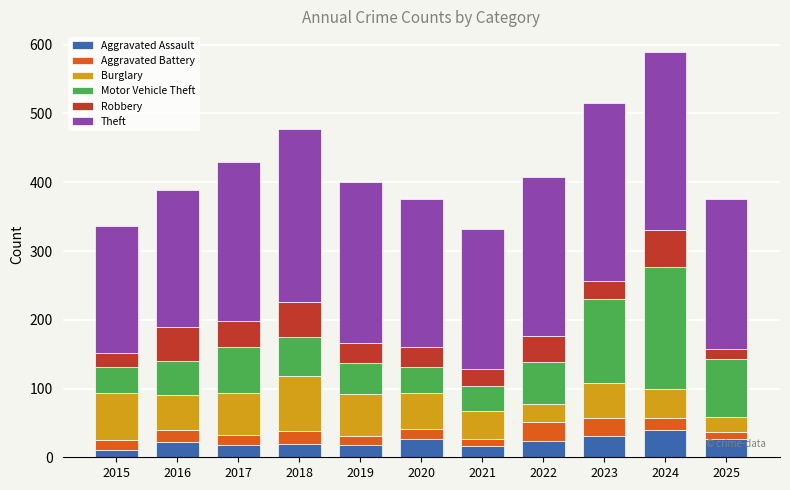

At which category is the sum across all series the highest?

2024